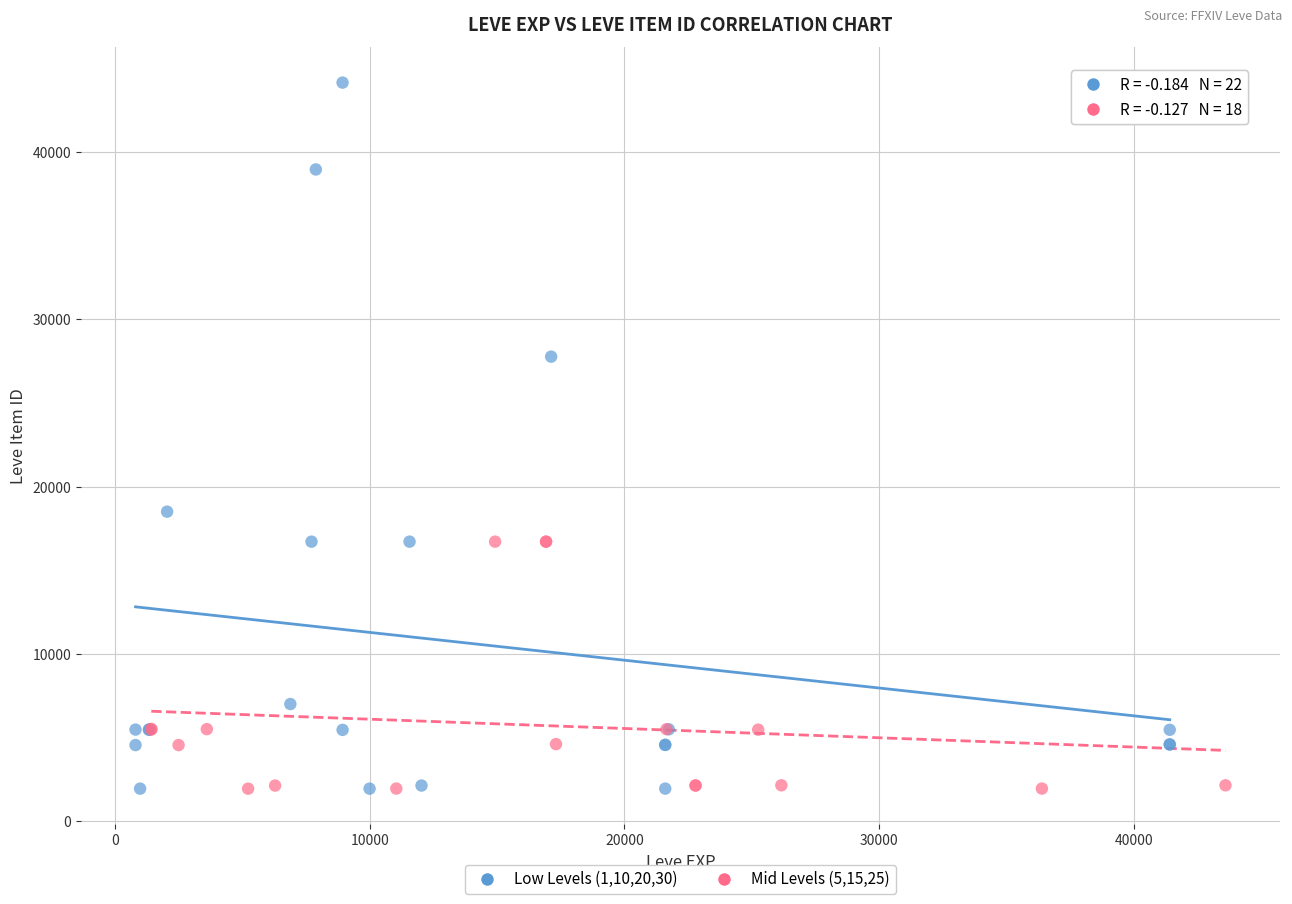

Which series contains the highest Y value?

Low Levels (1,10,20,30)